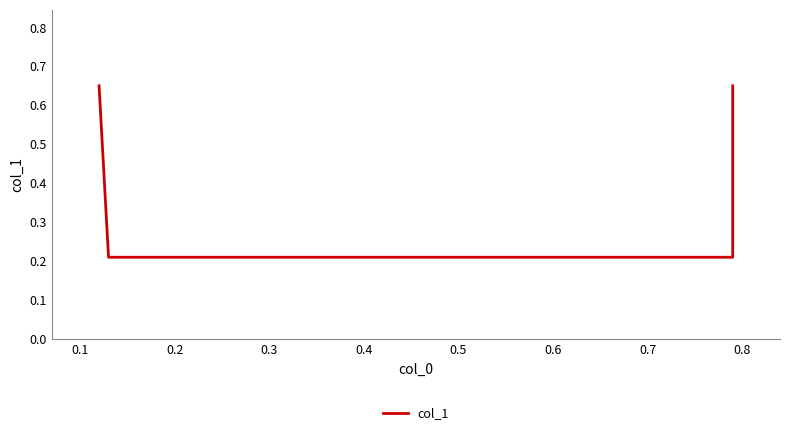

Count the number of data series in this chart.

1